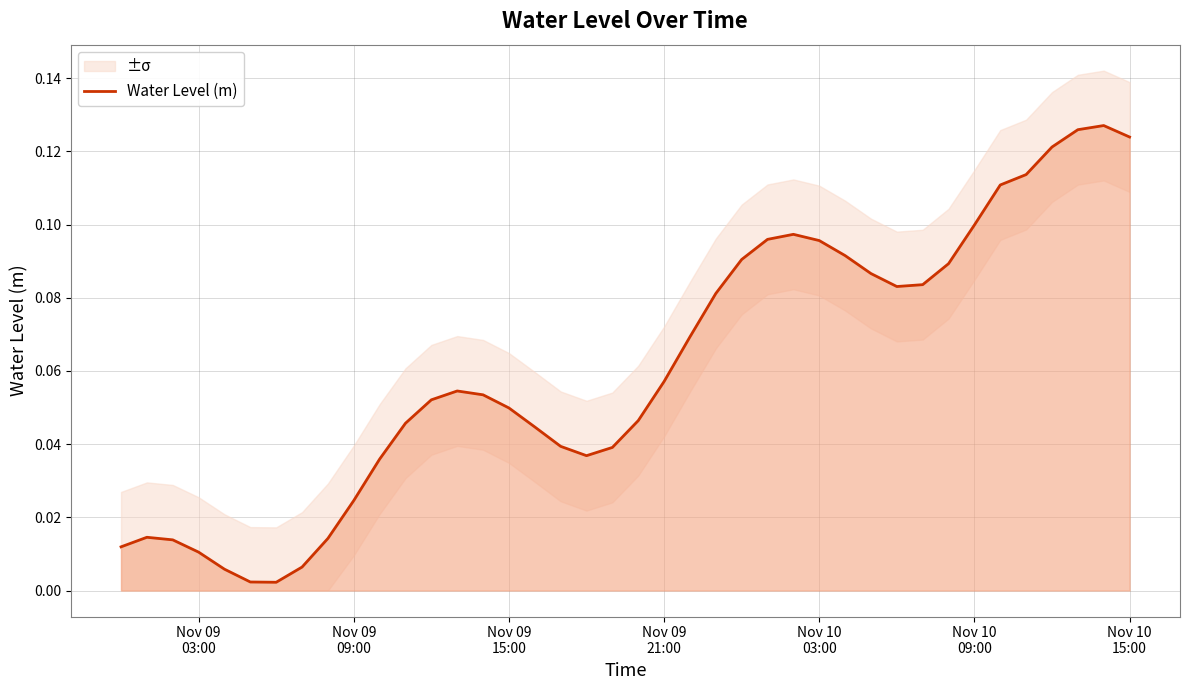

Reading left to right, what are all the values shown in this chart?

0.0	0.0	0.0	0.0	0.0	0.0	0.0	0.0	0.0	0.0	0.0	0.0	0.1	0.1	0.1	0.0	0.0	0.0	0.0	0.0	0.0	0.1	0.1	0.1	0.1	0.1	0.1	0.1	0.1	0.1	0.1	0.1	0.1	0.1	0.1	0.1	0.1	0.1	0.1	0.1